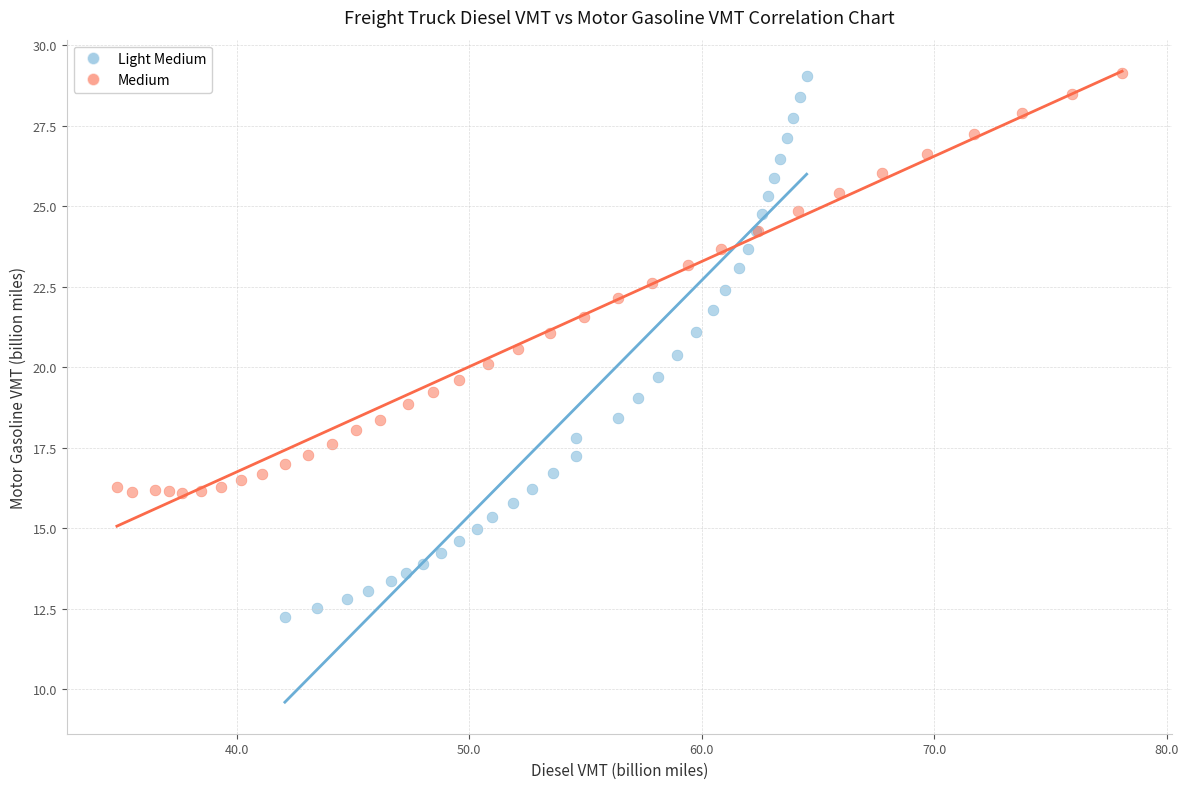

What are all the series names shown in the legend?

Light Medium, Medium